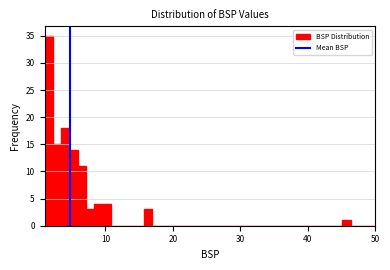

Read against the x-axis, roughly where is the centre of the tallest bar?

2